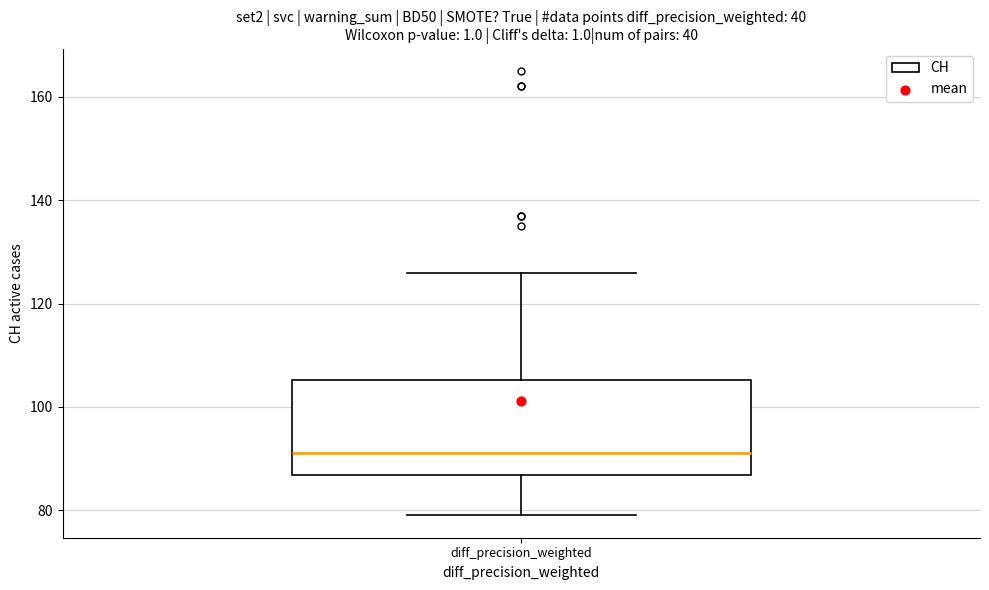

Transcribe this box plot: give where the median line is, the range the box spans, and where the two whiskers end, as read against the y-axis. The values are not printed on the chart, so give them approximately, as read against the axis.

median 92, box 86 to 106, whiskers 80 to 126